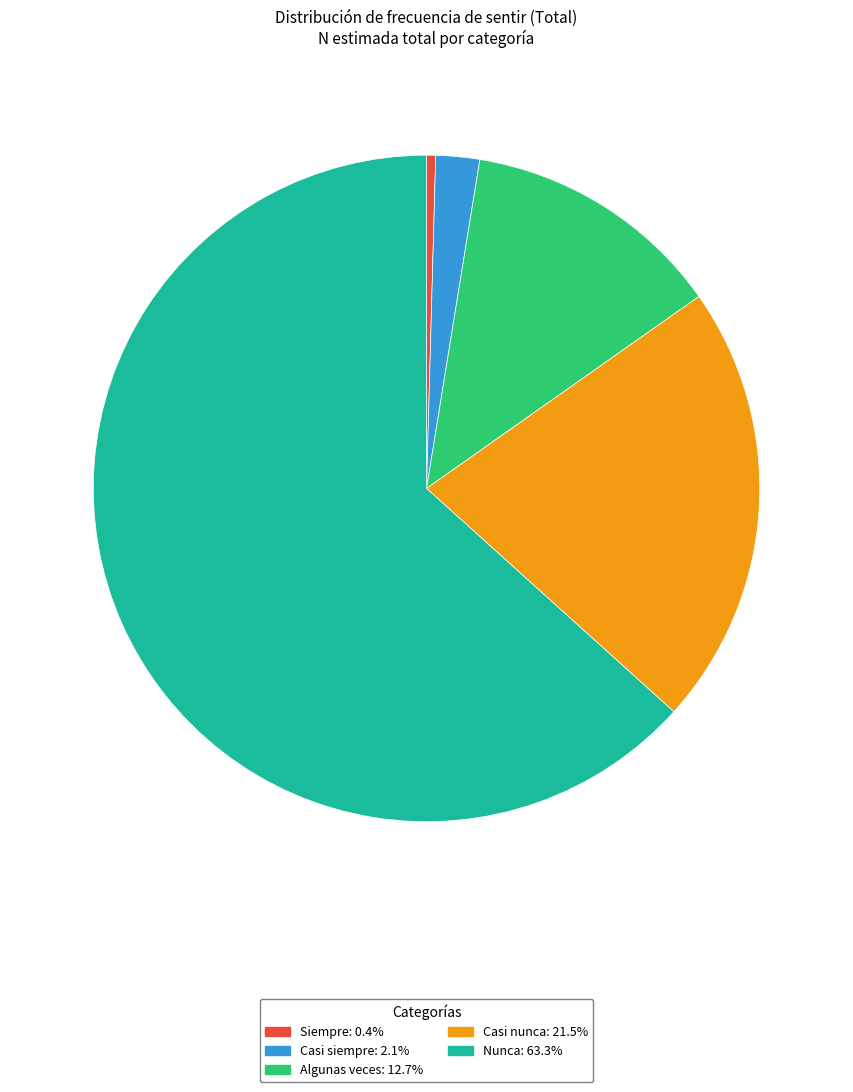

What is the ratio of the value at Nunca to the value at Algunas veces?

5.0